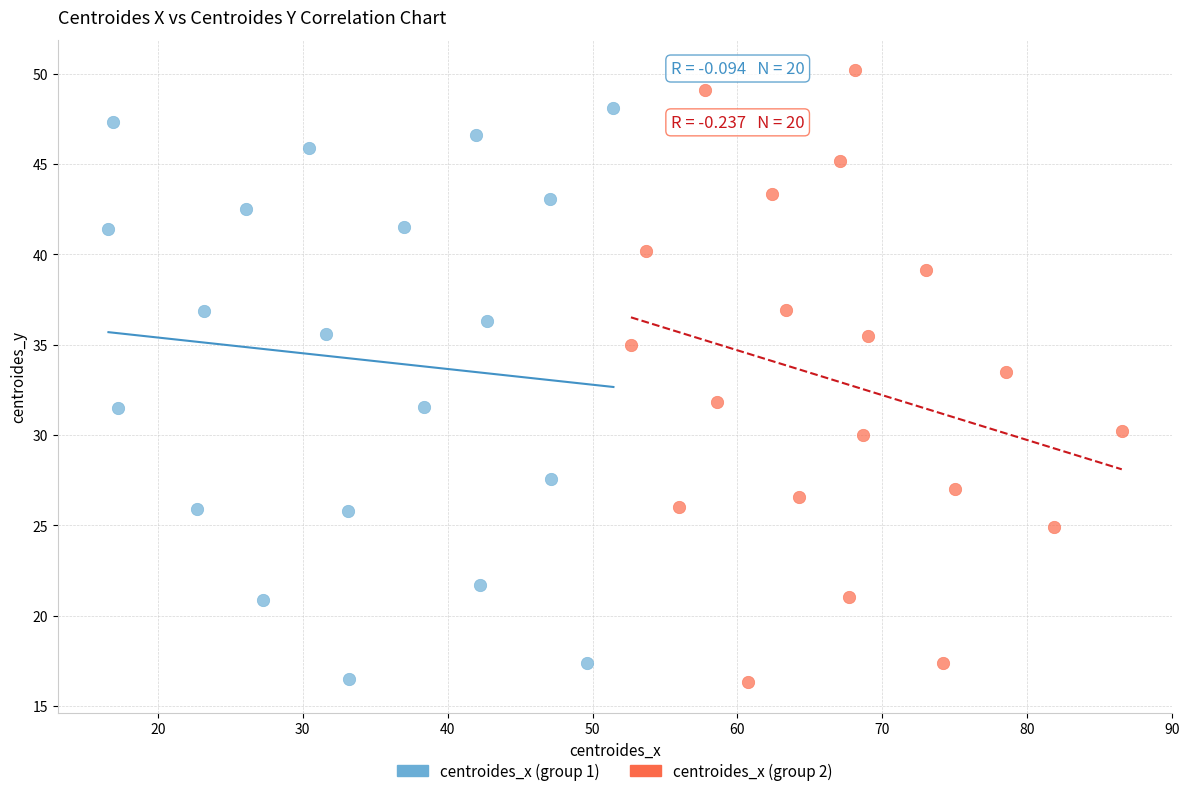

Which series has the widest spread of Y values?

centroides_x (group 2)